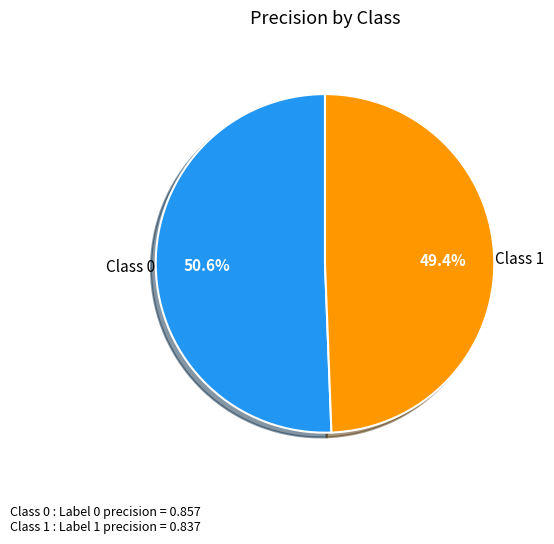

Is there any slice that represents more than half of the pie?

Yes